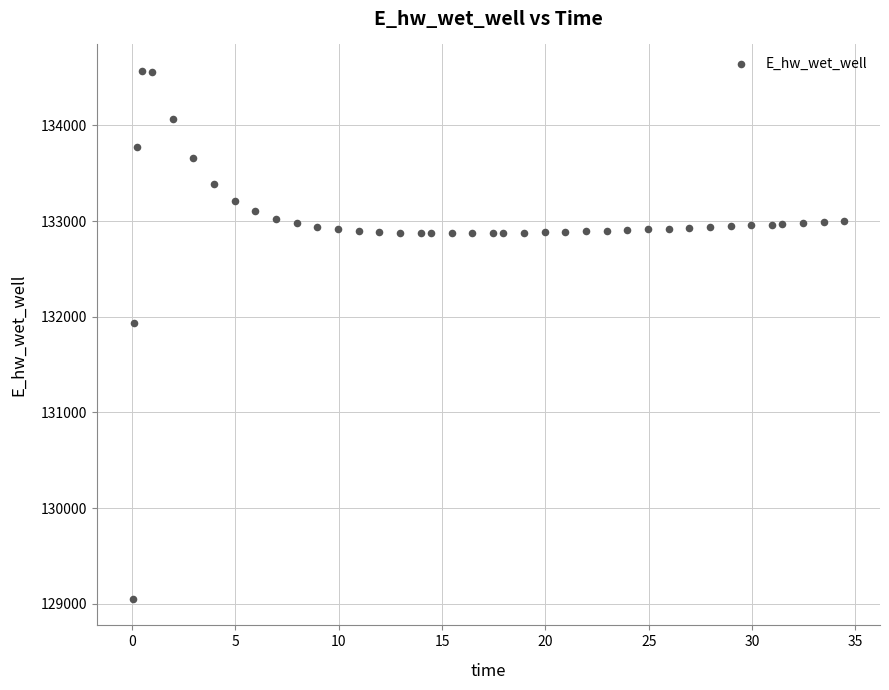

What Y value in the scatter plot is closest to 131809?

131929.8